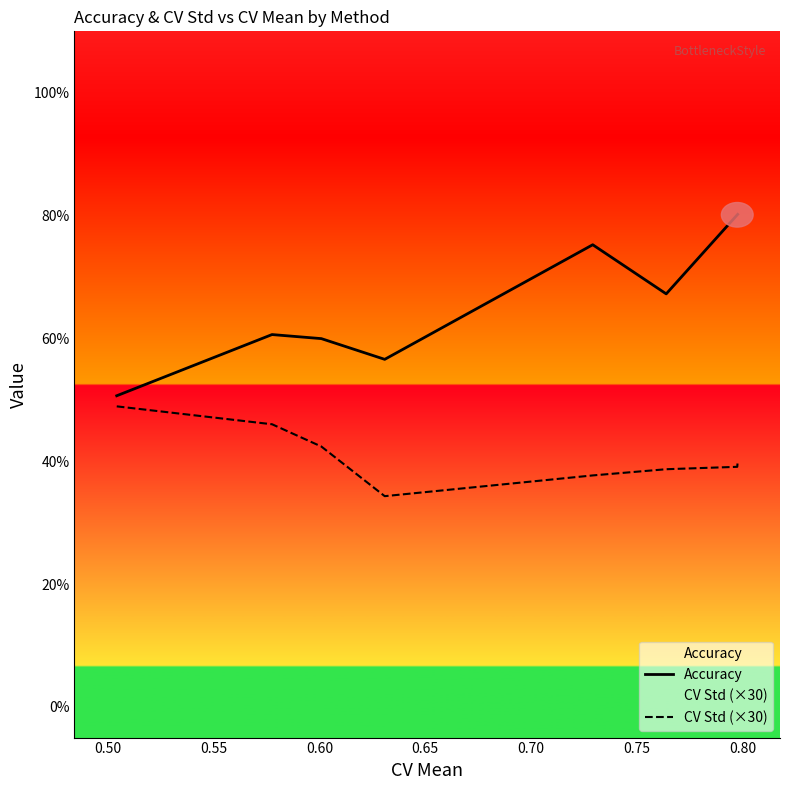

Is this an area chart (filled region under the line)?

No